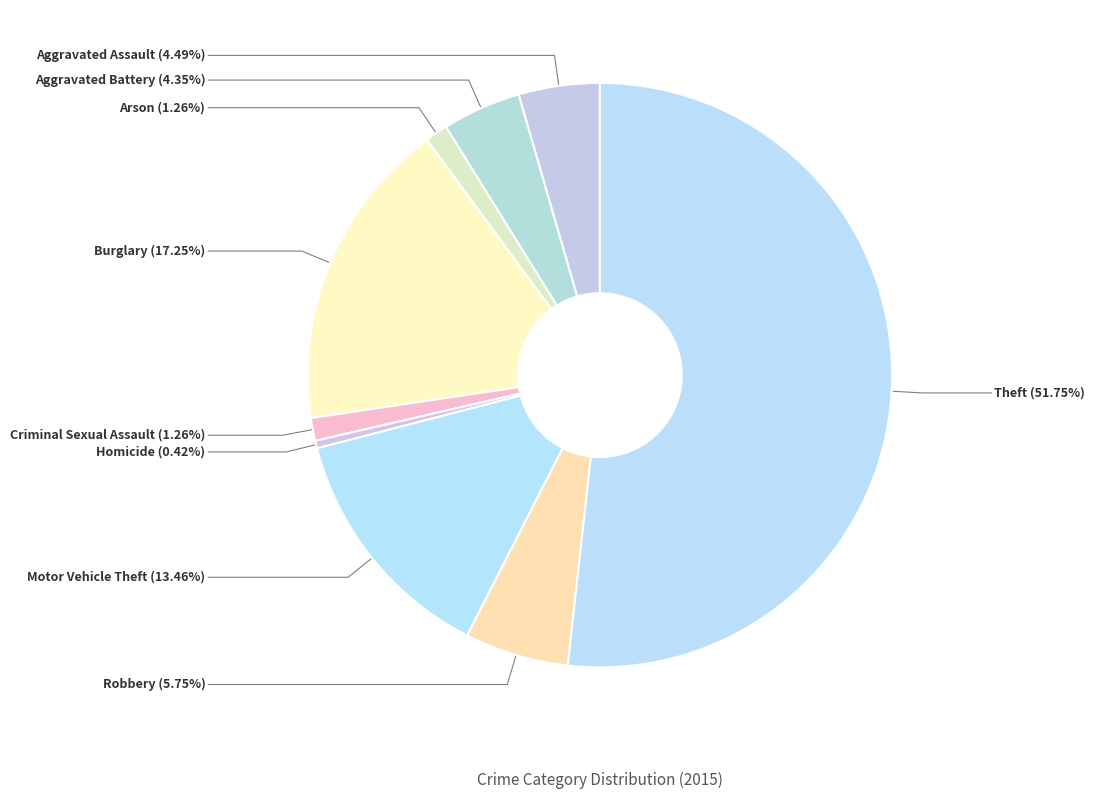

Is Theft the majority of the pie?

Yes